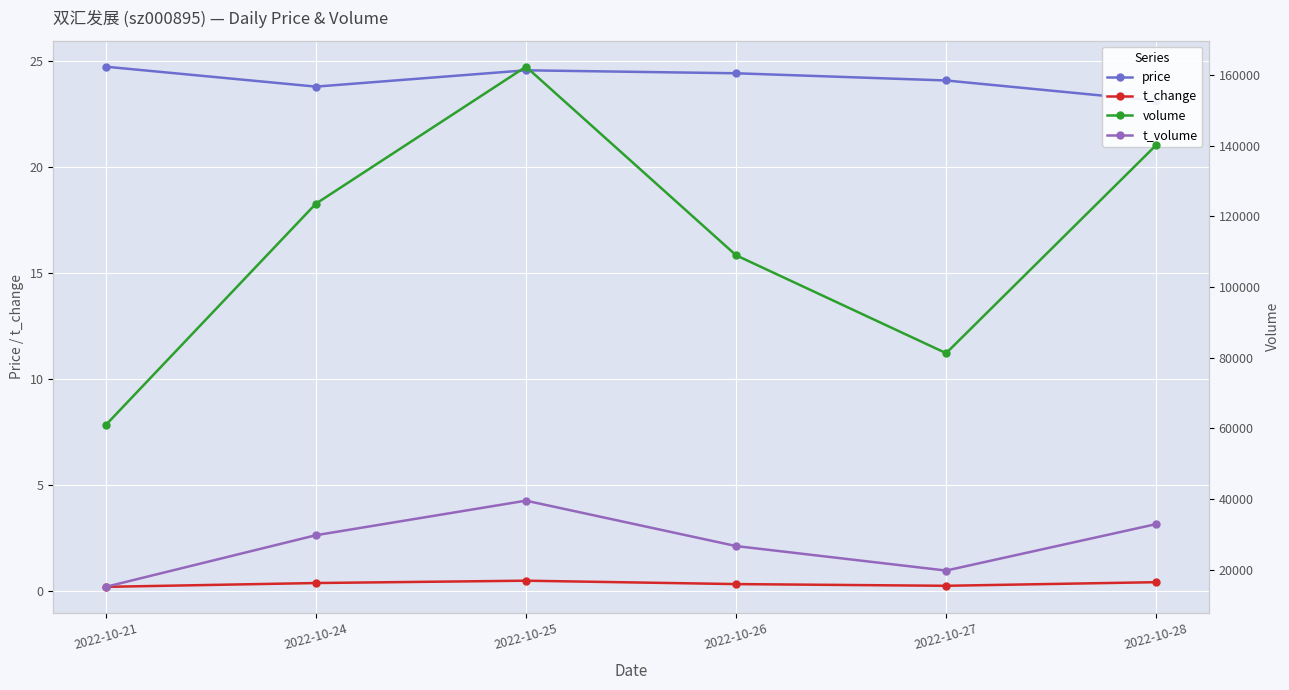

Between 2022-10-26 and 2022-10-28, which series saw the biggest shift?

volume